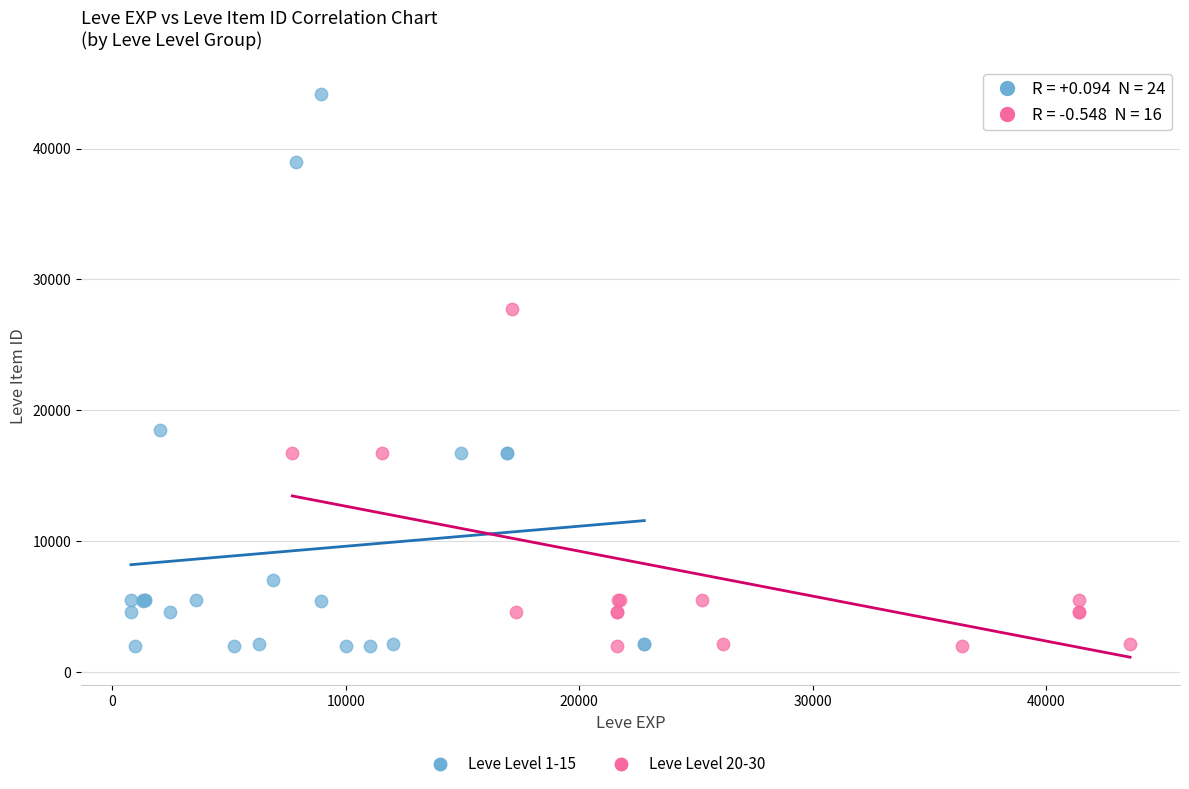

Which series has the widest spread of Y values?

Leve Level 1-15